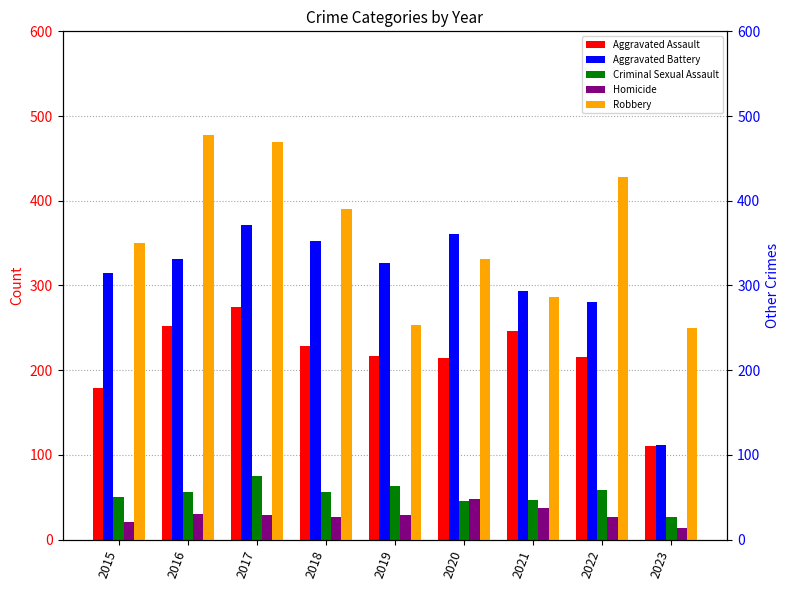

The Aggravated Battery series shows 280 at 2022. True or false?

True